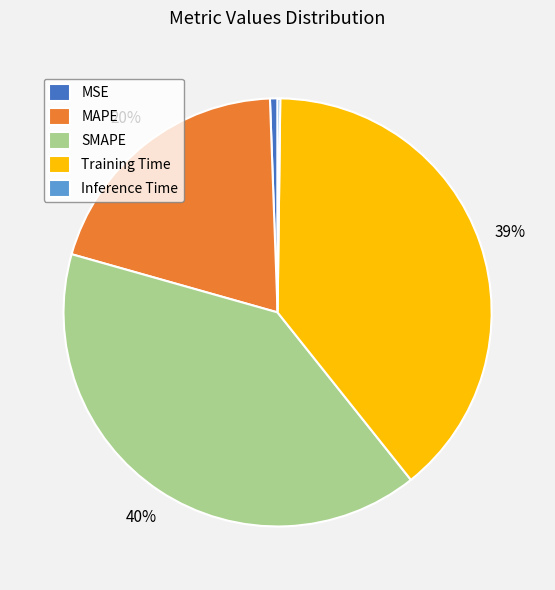

Does MSE account for over 50% of the chart?

No